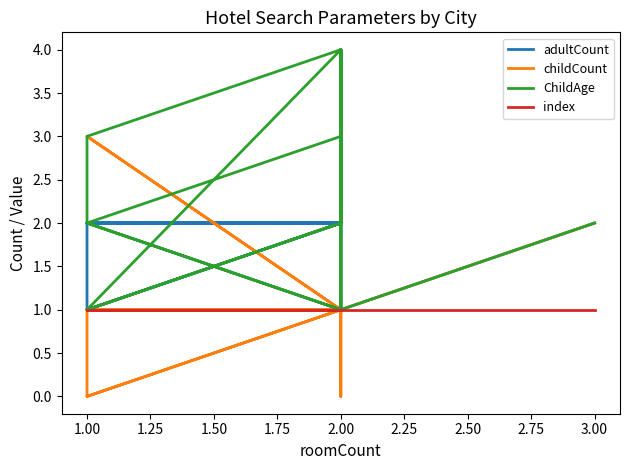

At how many categories does at least one series exceed 2?

9